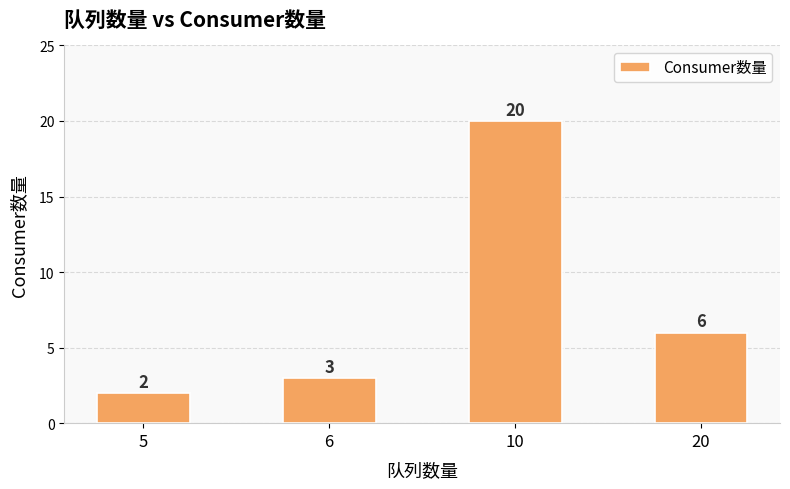

Reading left to right, what are all the values shown in this chart?

5=2	6=3	10=20	20=6